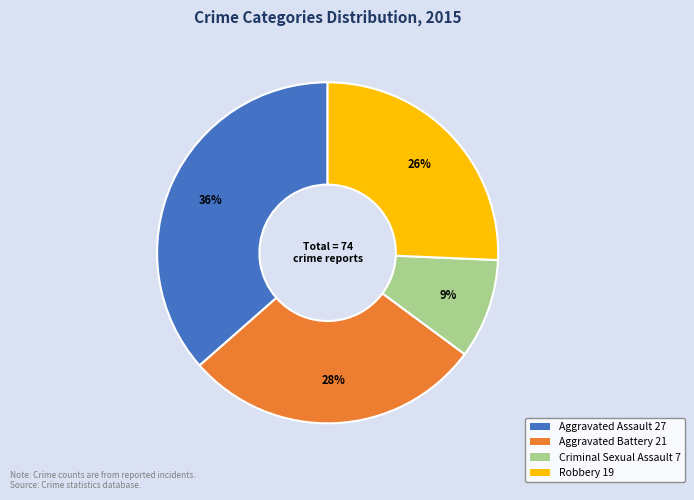

What is the largest slice in the pie chart?

Aggravated Assault